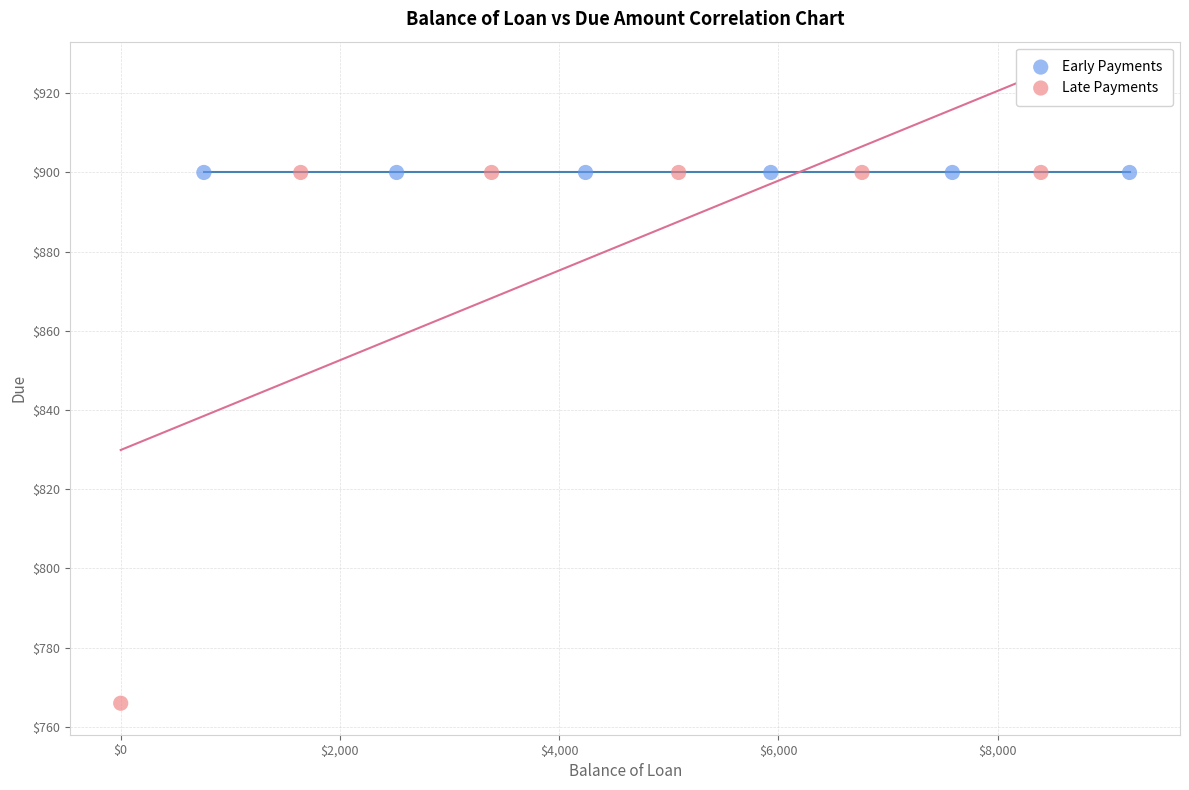

Which series reaches the minimum Y coordinate?

Late Payments